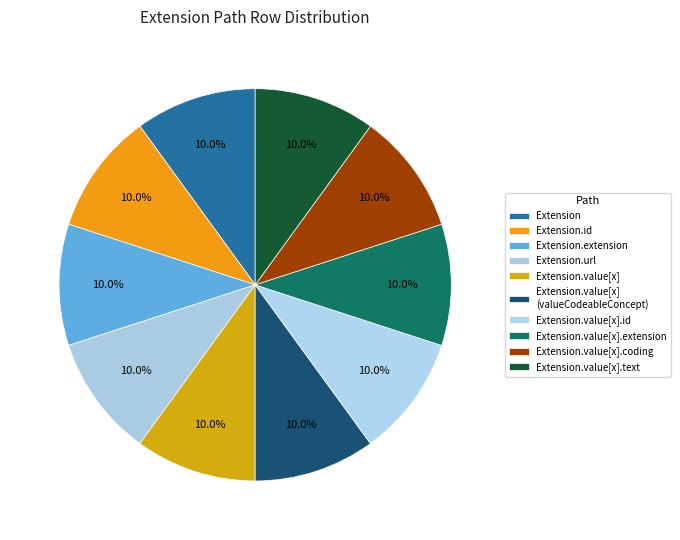

Count the number of slices in the pie.

10